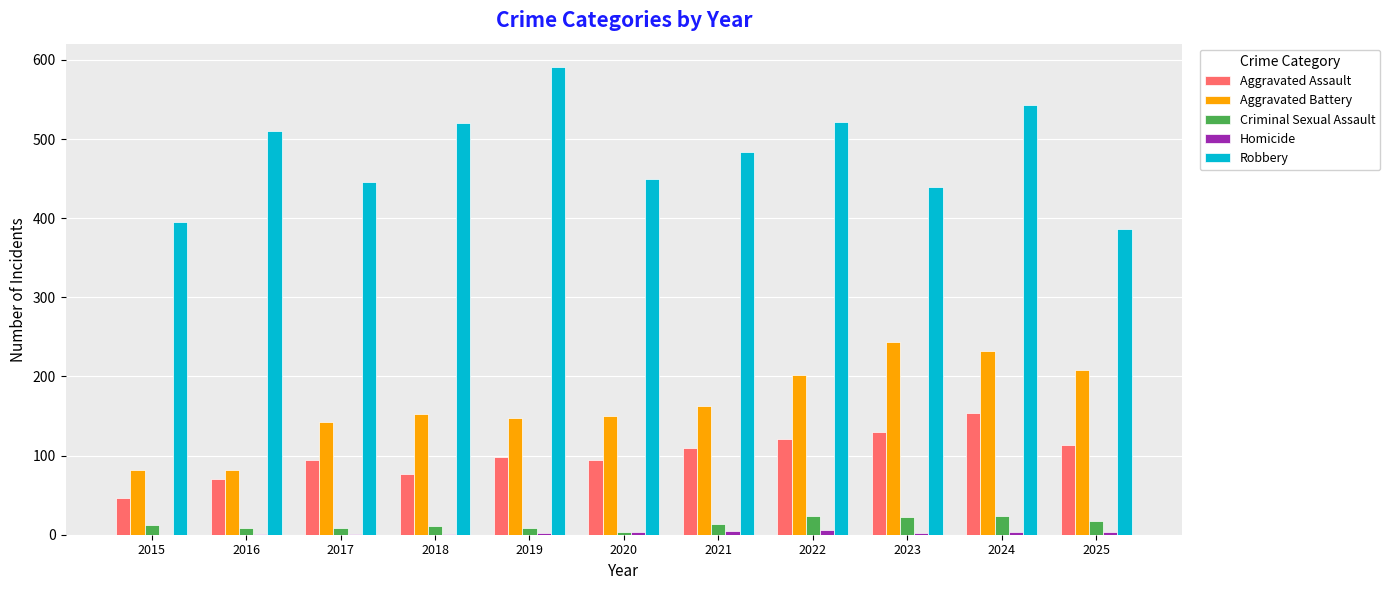

Which series changed the most between 2017 and 2022?

Robbery